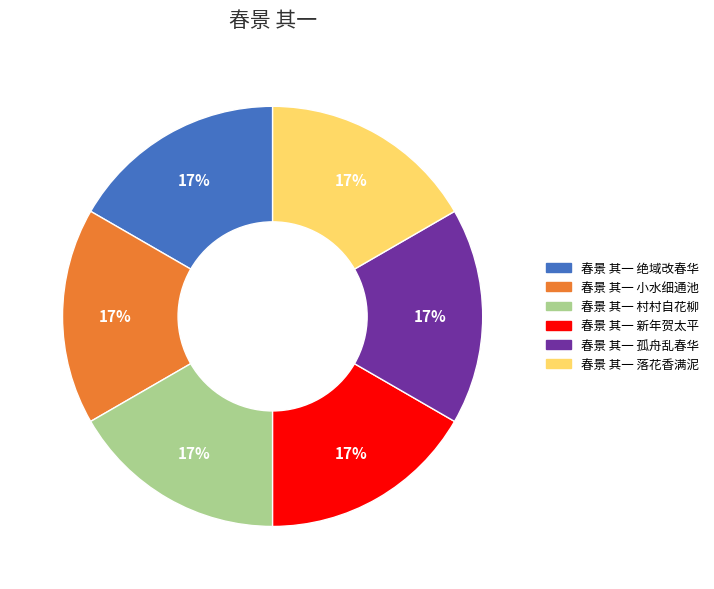

To the nearest percent, what percentage of the pie is 春景 其一 村村自花柳?

17%